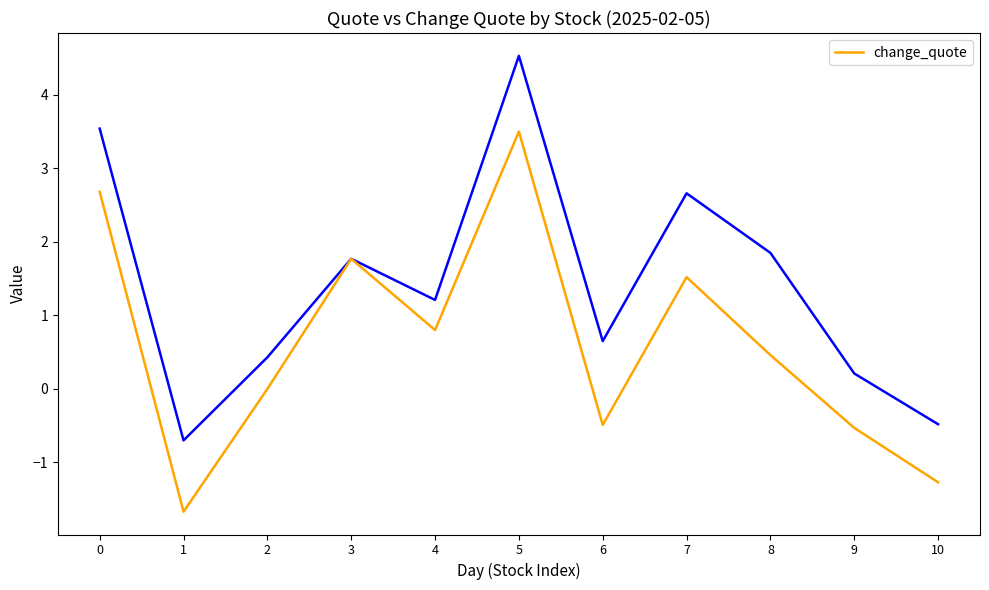

At which category does the chart reach its minimum across all series?

1